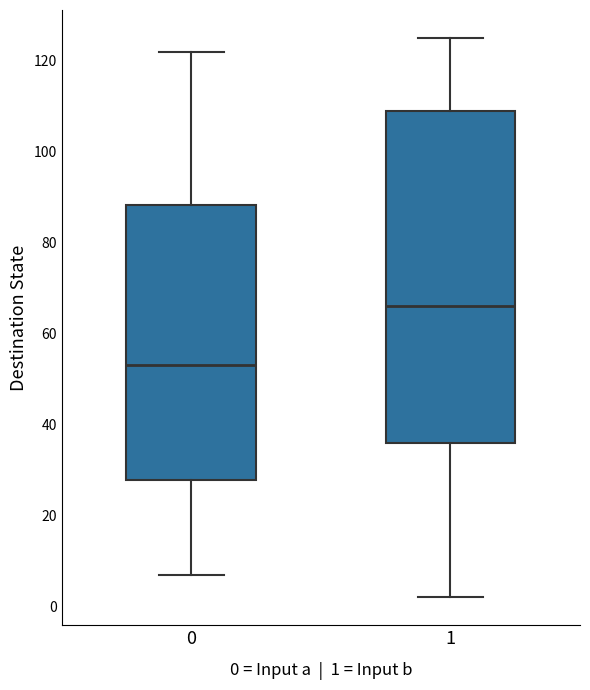

Which box has the highest median line?

1